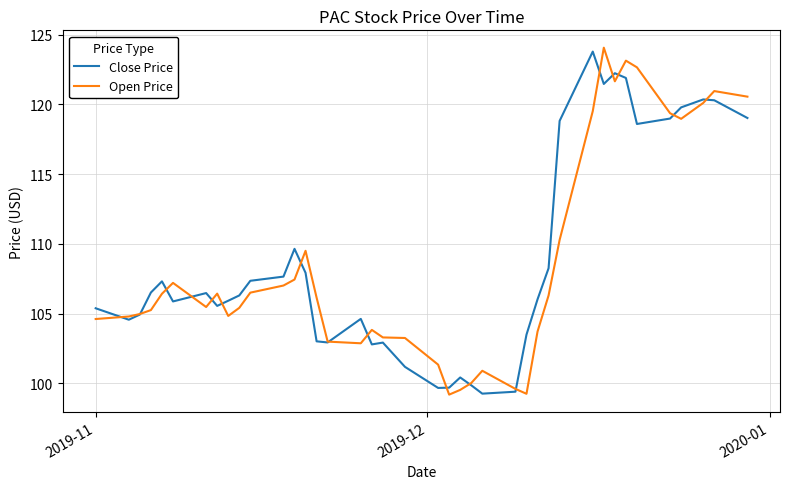

Which series has the largest range (max minus min)?

Open Price